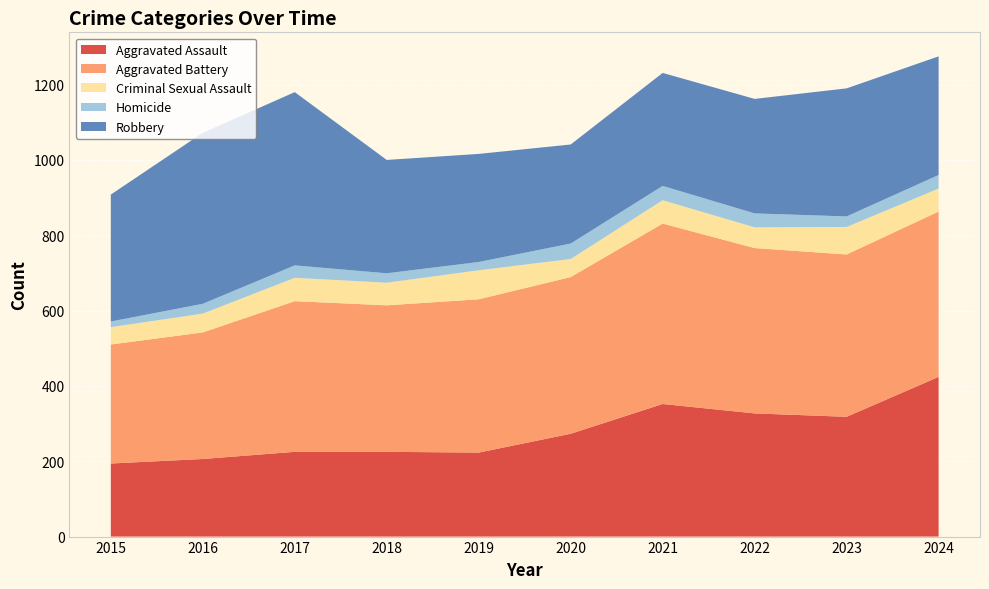

Reading left to right, list all the values displayed in this chart.

Aggravated Assault: 194	206	225	225	223	273	352	327	318	424
Aggravated Battery: 316	336	400	389	407	416	479	439	431	439
Criminal Sexual Assault: 46	50	62	60	77	48	62	55	73	61
Homicide: 15	26	33	25	22	41	38	37	28	36
Robbery: 337	454	460	301	287	263	300	304	340	315